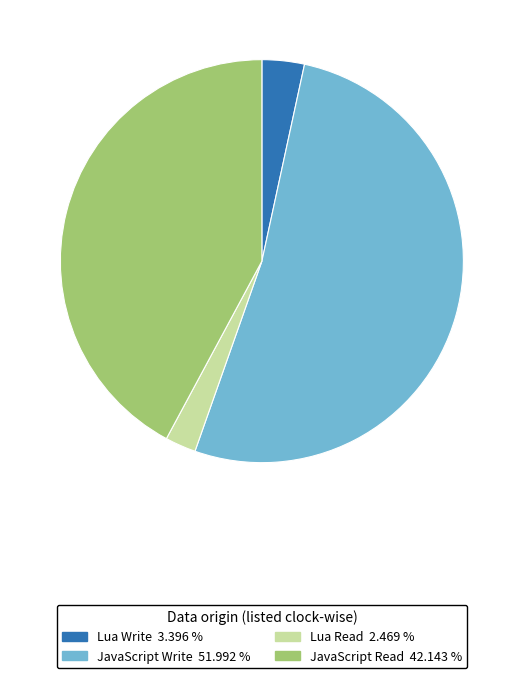

What is the smallest slice in the pie chart?

Lua Read